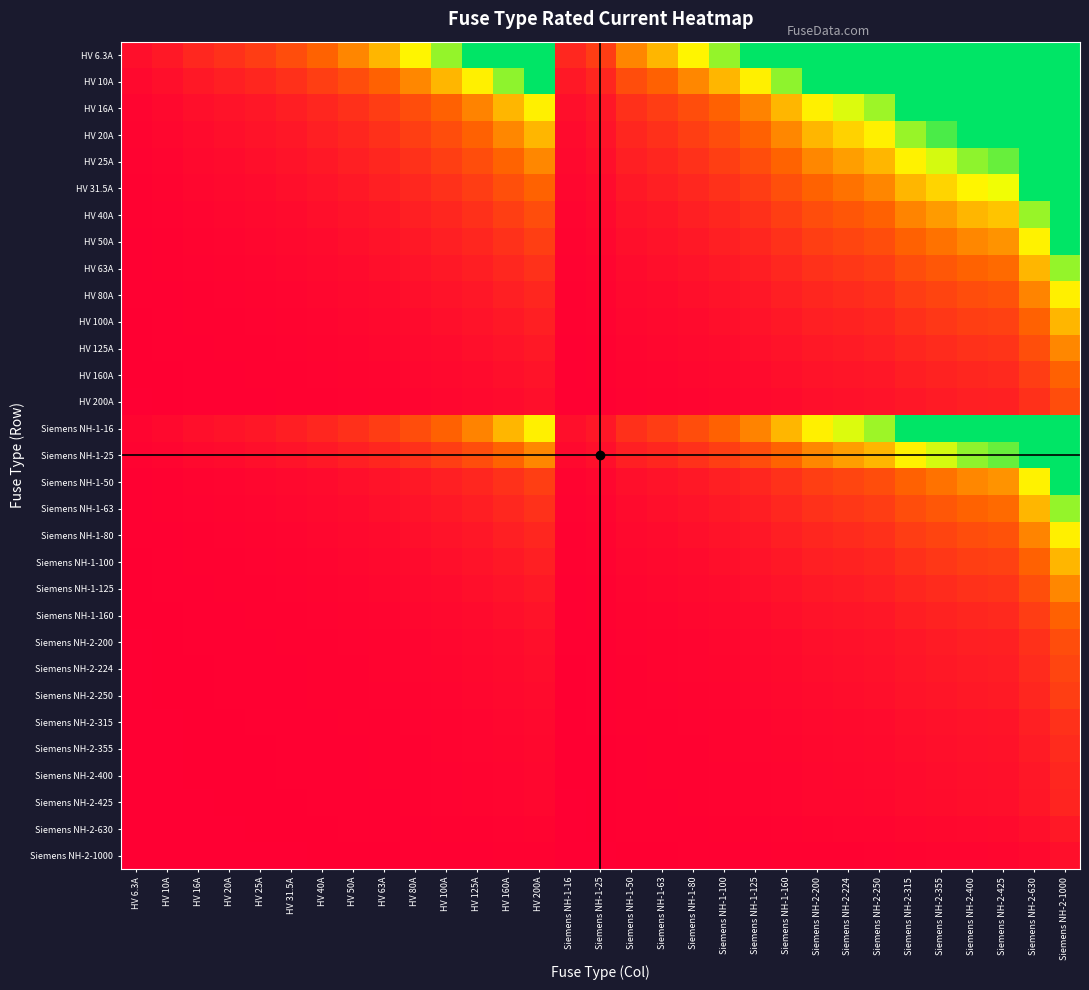

Count the number of data series in this chart.

31